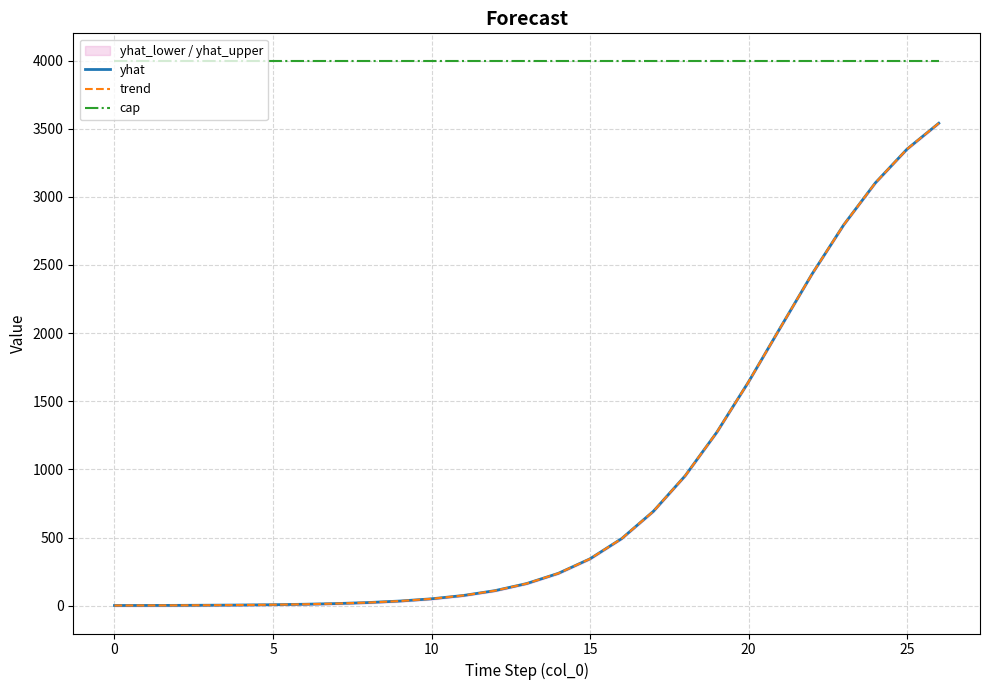

Is this an area chart (filled region under the line)?

No